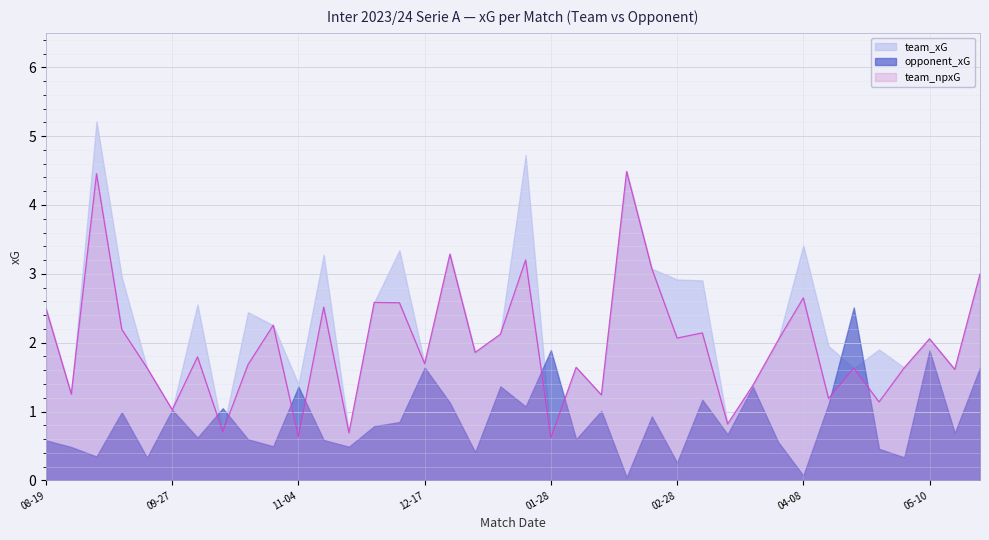

In team_npxG, how many points are higher than both neighbors (excluding endpoints)?

13